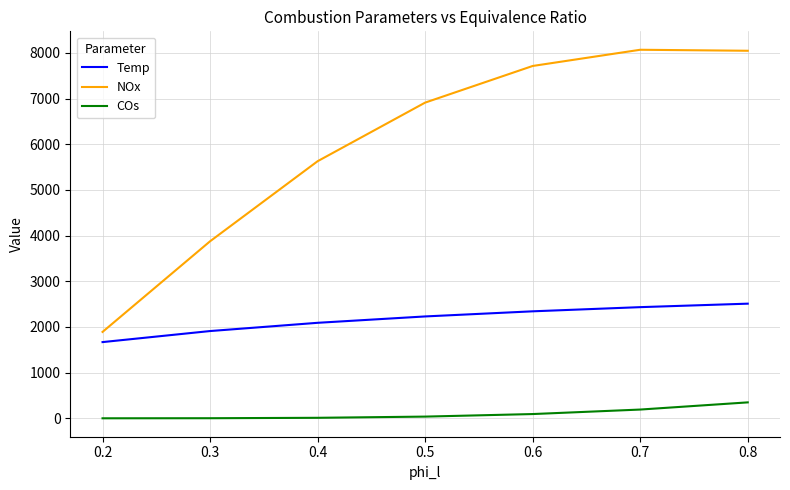

True or false: Temp and COs cross at least once.

False